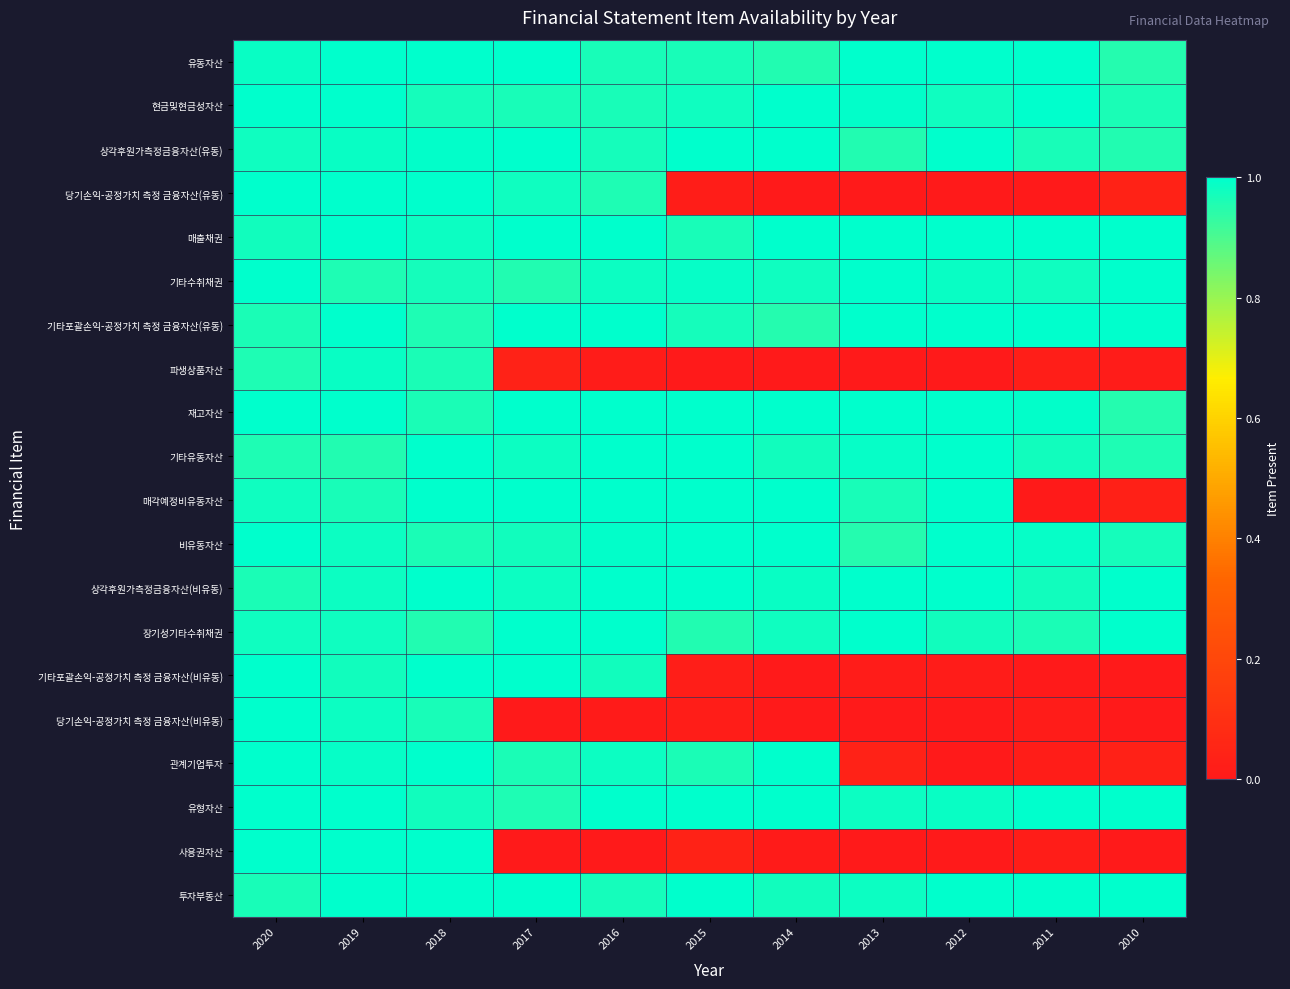

What is the difference between the highest and lowest values at 2013?

1.0